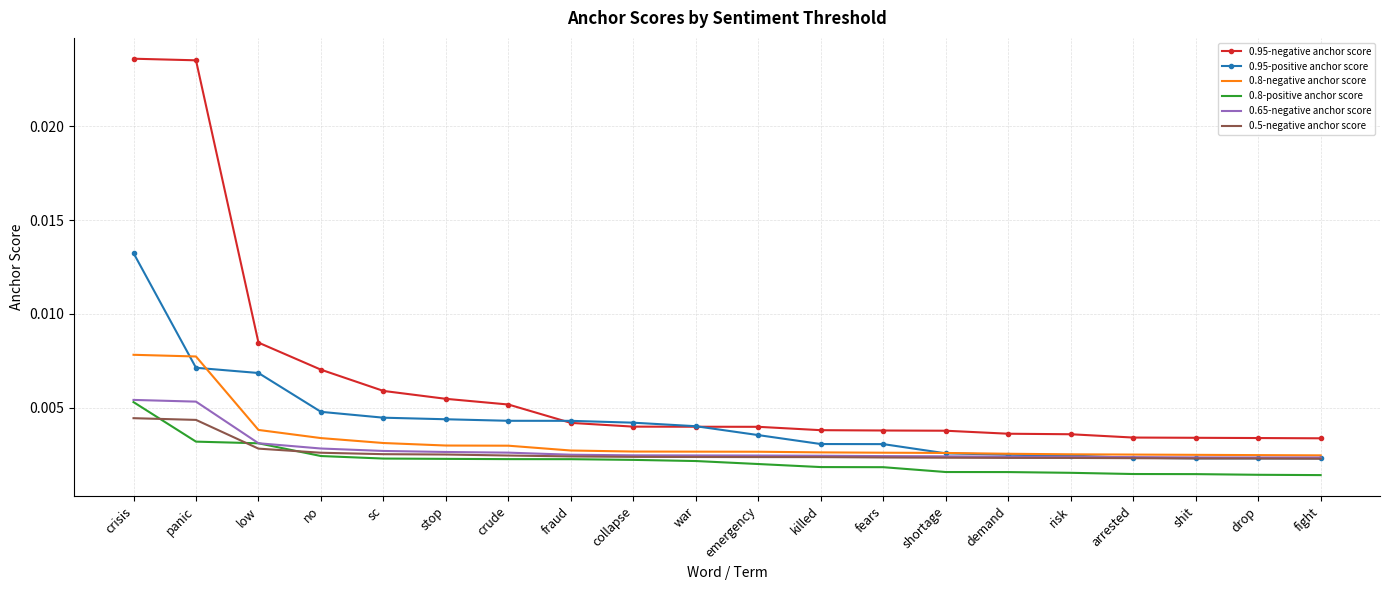

What are all the series names shown in the legend?

0.95-negative anchor score, 0.95-positive anchor score, 0.8-negative anchor score, 0.8-positive anchor score, 0.65-negative anchor score, 0.5-negative anchor score